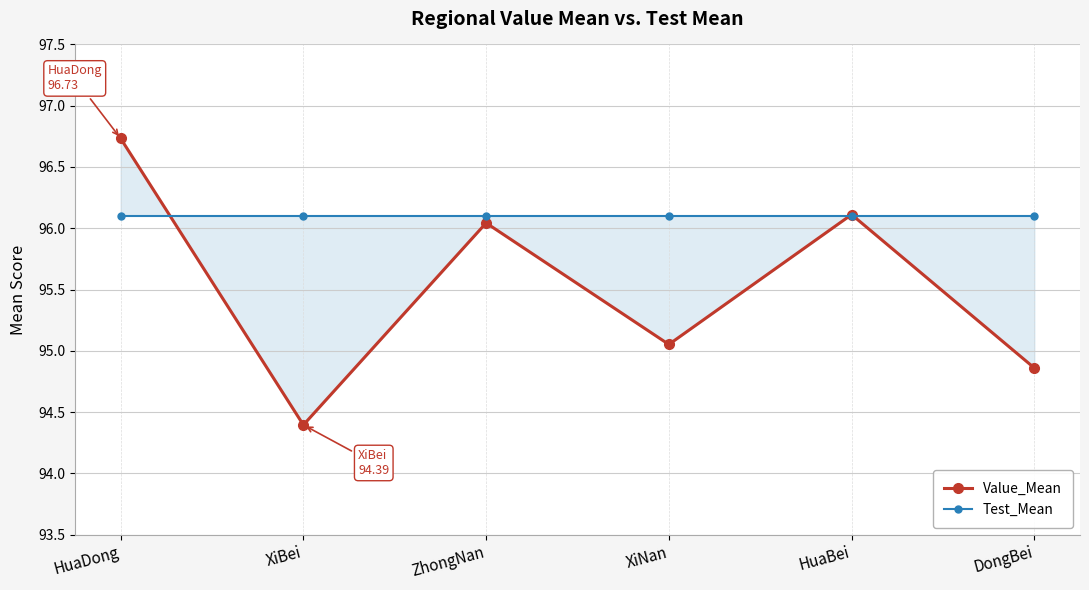

At how many categories does at least one series exceed 95?

6